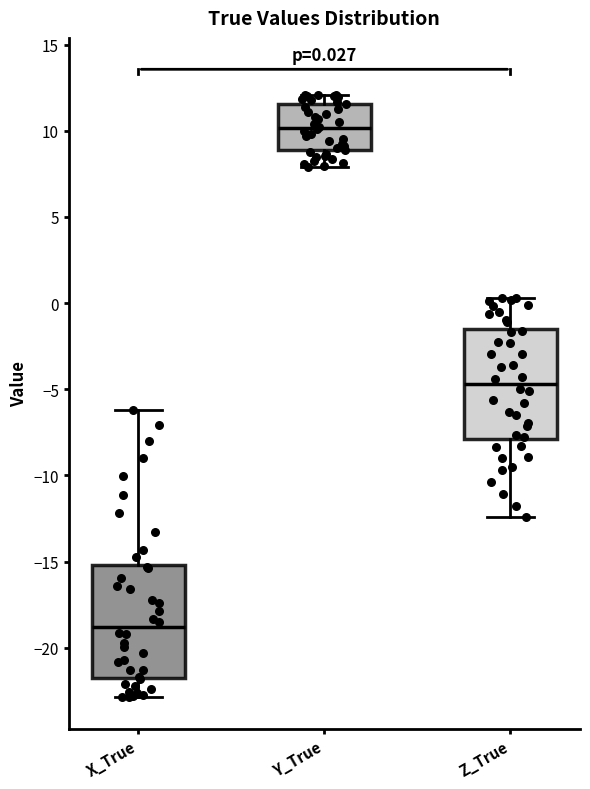

Which box has the highest median line?

Y_True